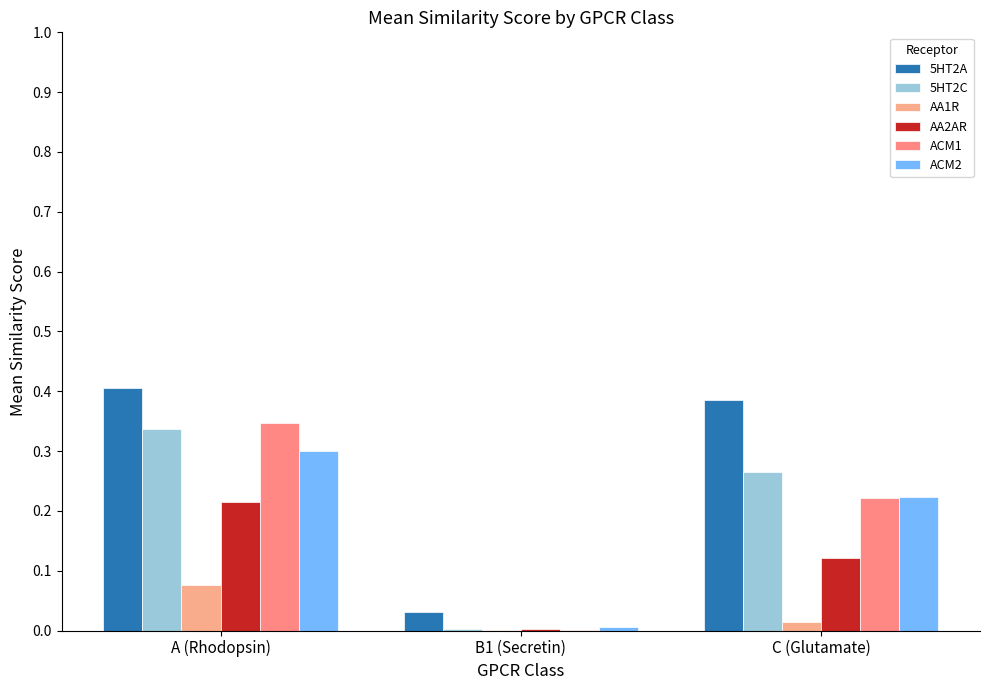

Are the bars horizontal?

No